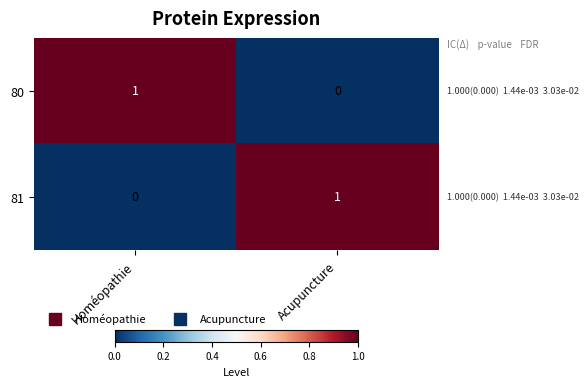

What is the maximum value shown in the chart?

1